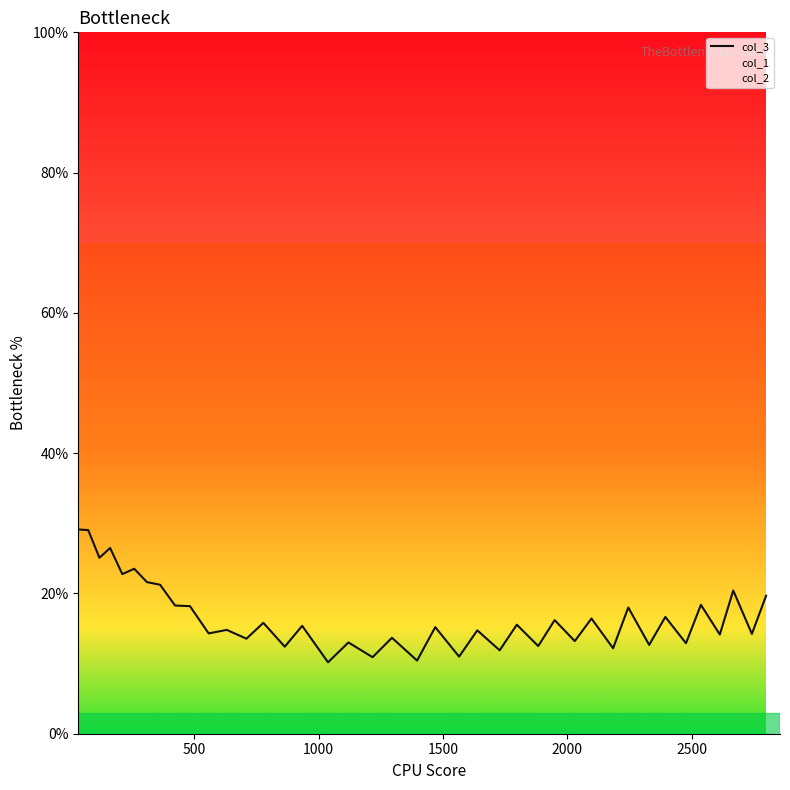

Count the number of values greater than 15.

21